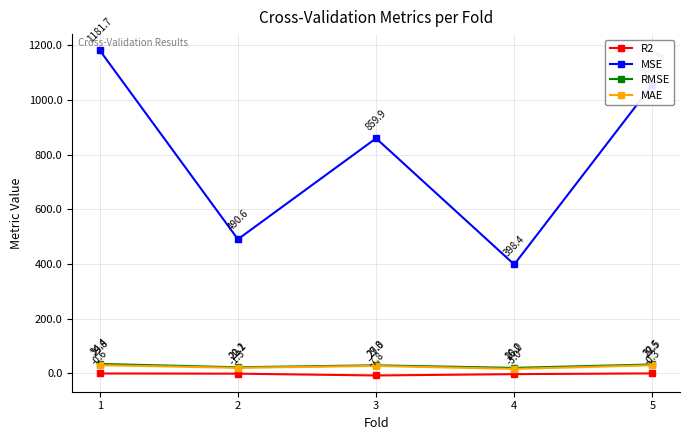

What is the total value across all series at 3?

908.4